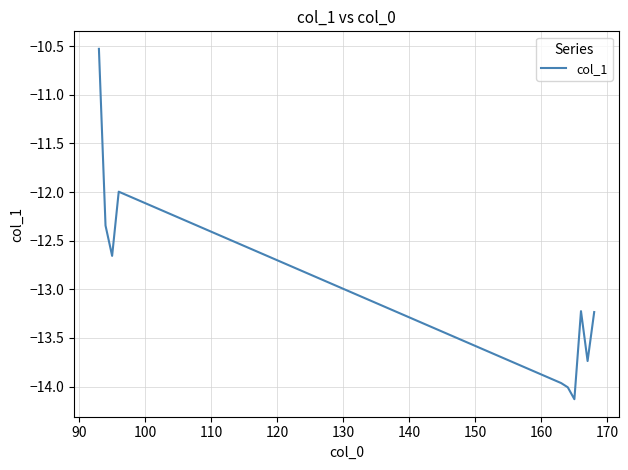

What is the maximum value shown in the chart?

-10.5